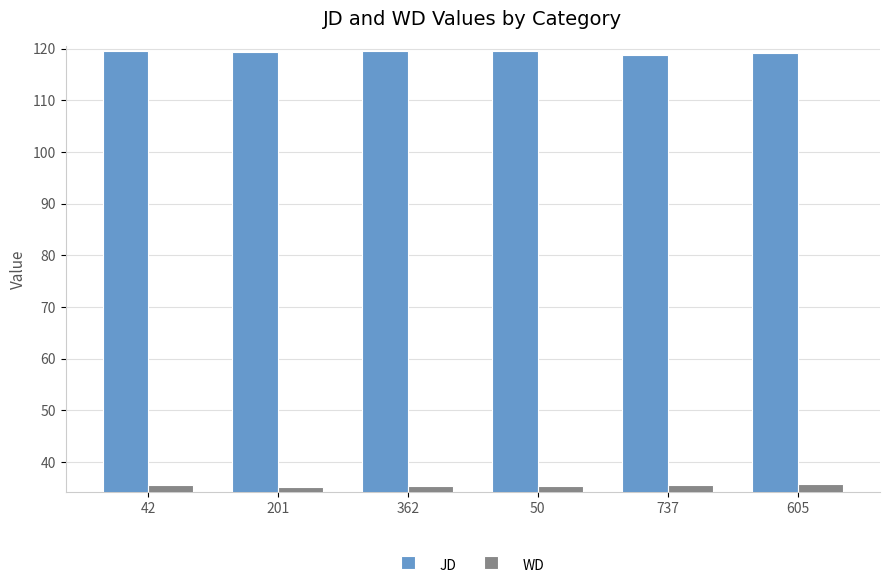

What is the label of the 3rd bar from the right?

50